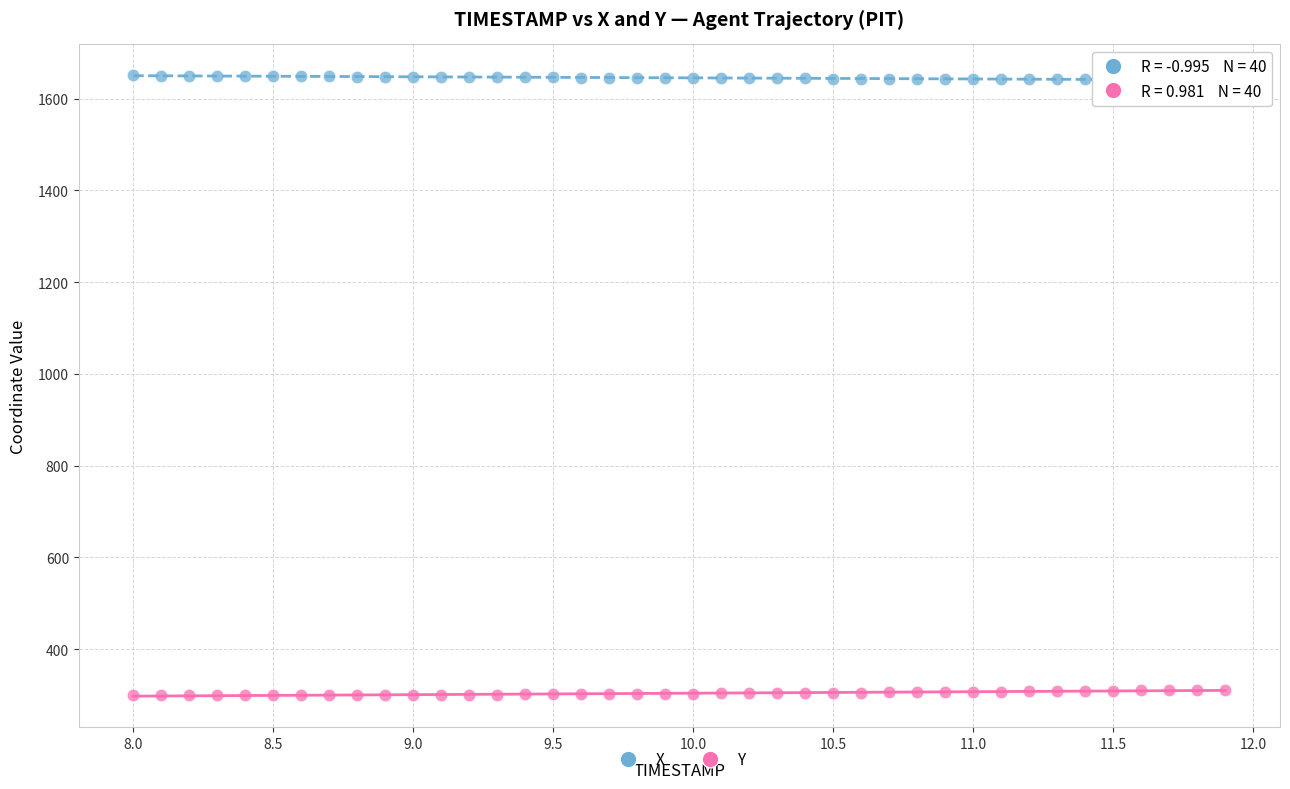

What is the X range (max minus min) for the scatter plot?

3.9